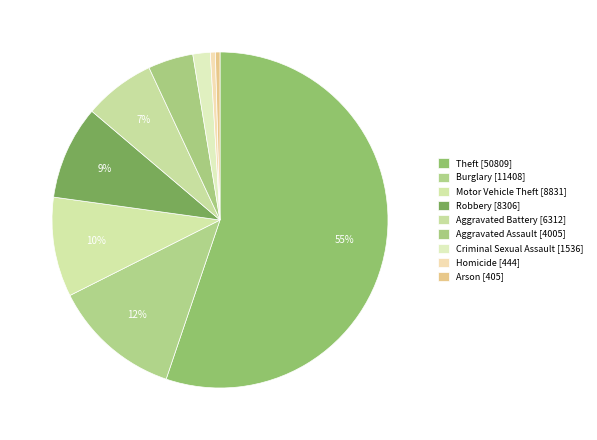

Is the sum of Burglary and Criminal Sexual Assault greater than half?

No